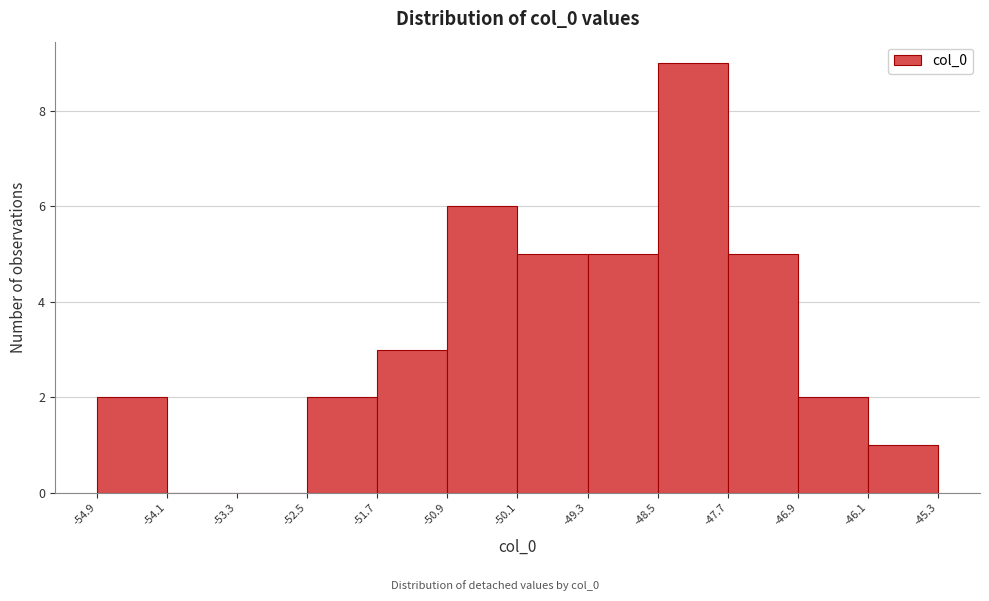

Over which range of the x-axis is the bar tallest?

-48.5 to -47.7